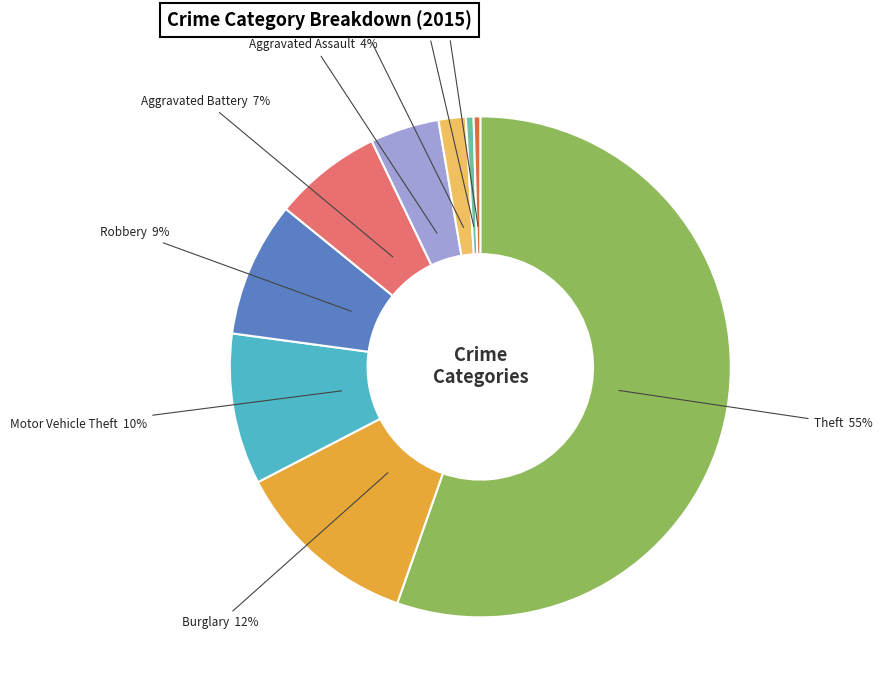

Is there a majority slice in this chart?

Yes